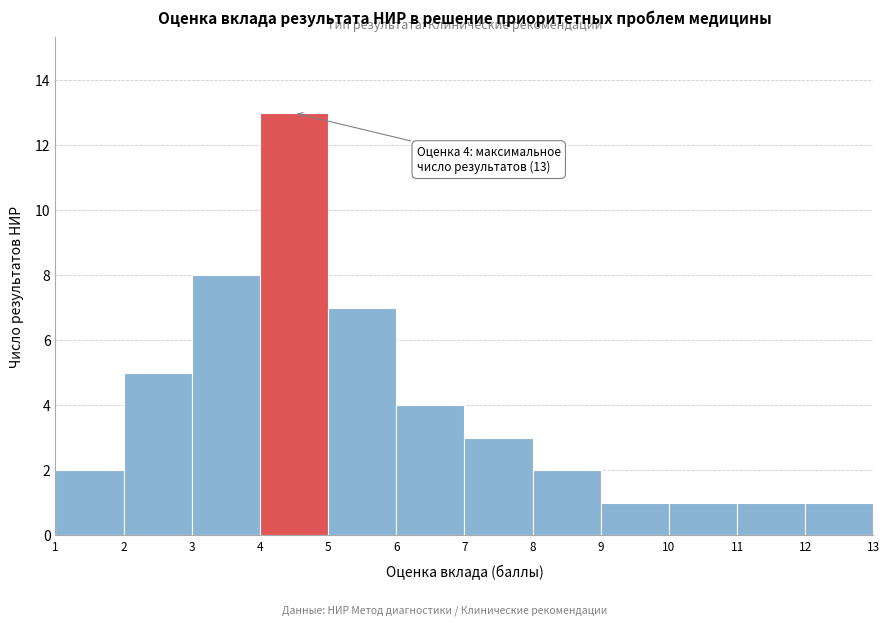

Over which range of the x-axis is the bar tallest?

4 to 5